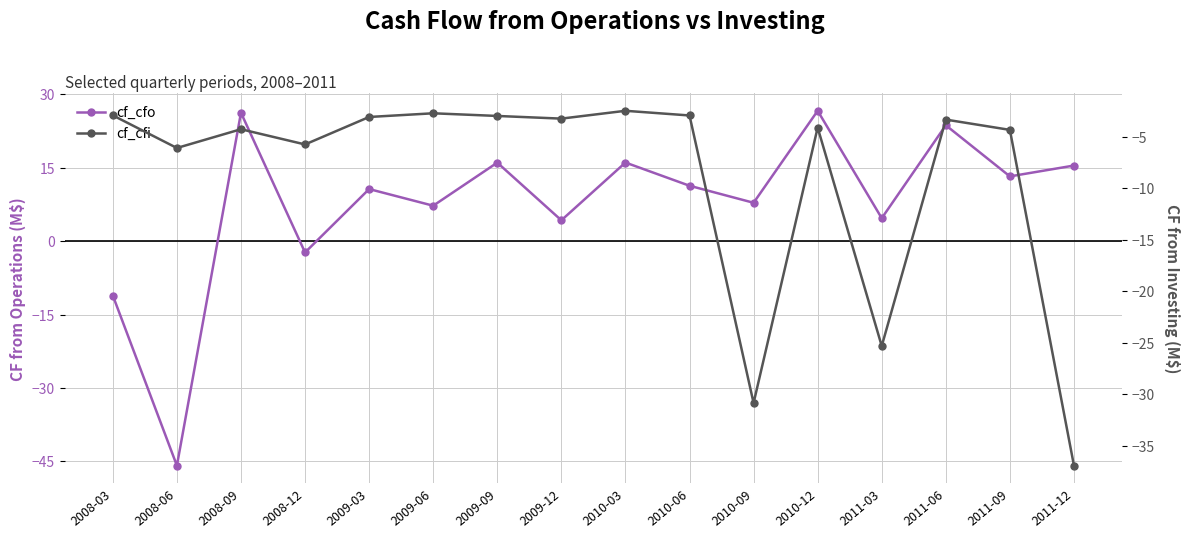

What are all the series names shown in the legend?

cf_cfo, cf_cfi